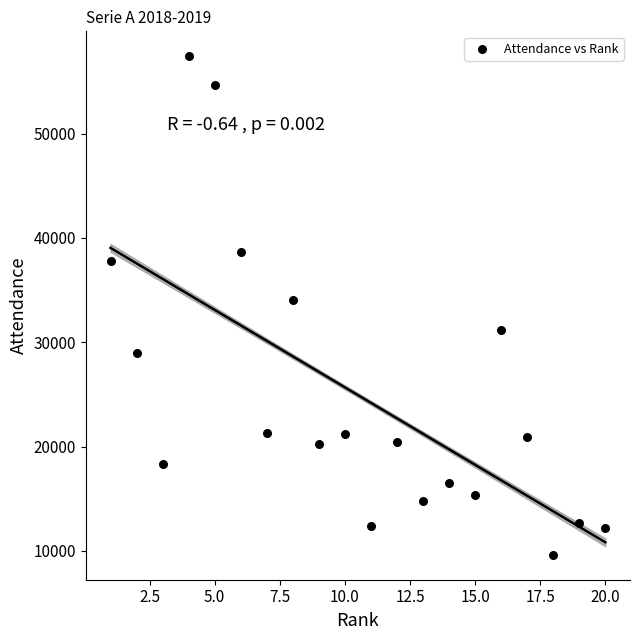

What is the range of Y values (max minus min)?

47785